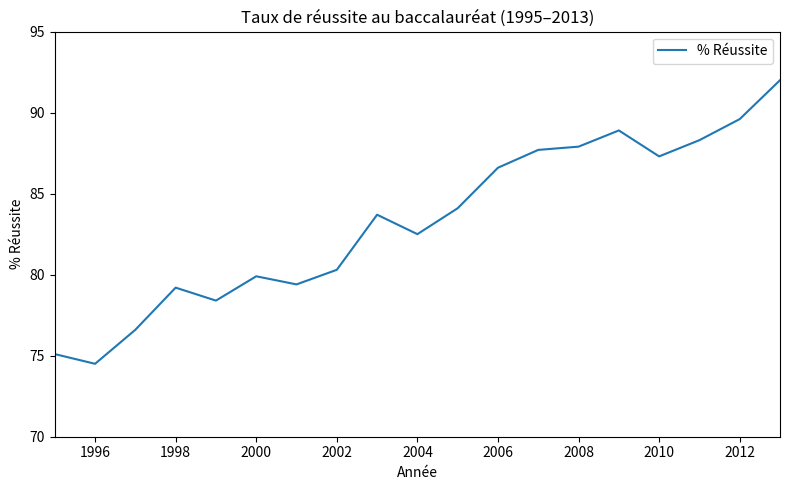

What is the difference between the second highest and minimum values?

15.1